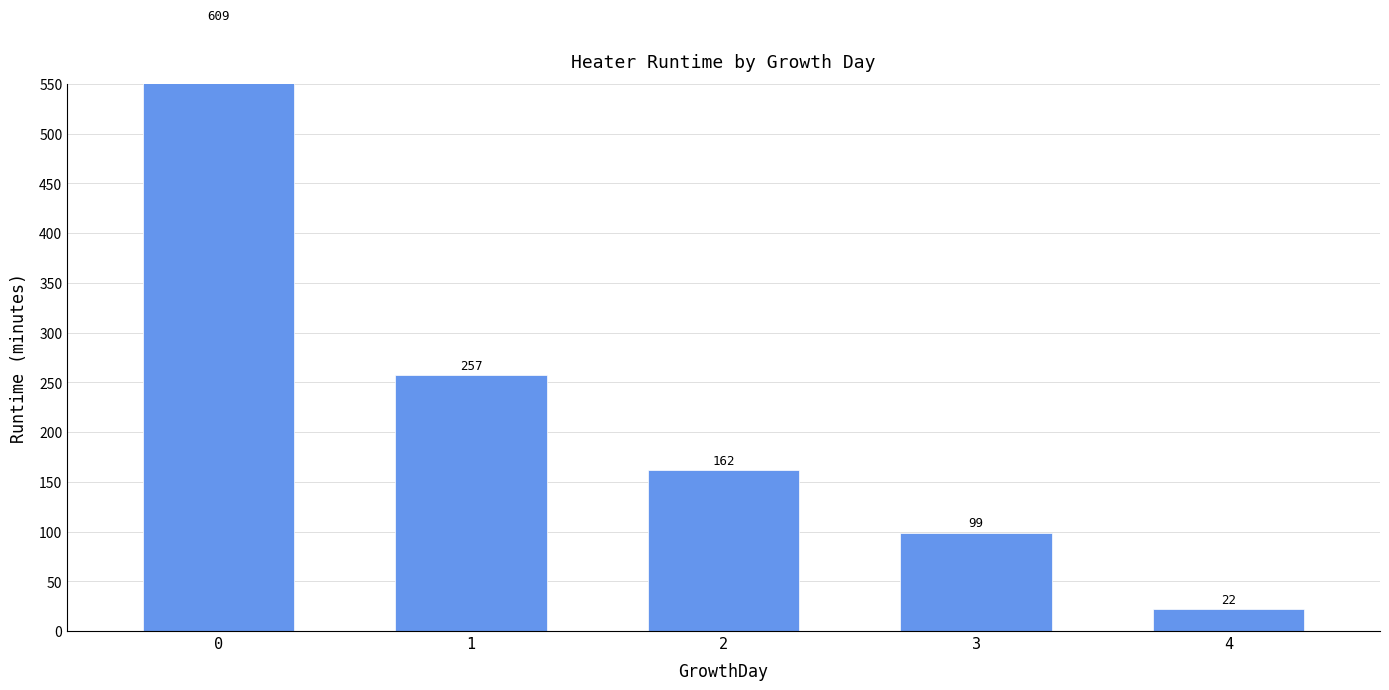

The chart shows a value of 609 at 0. True or false?

True